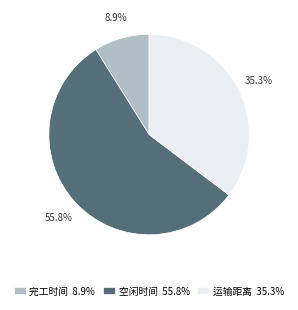

Is there a majority slice in this chart?

Yes